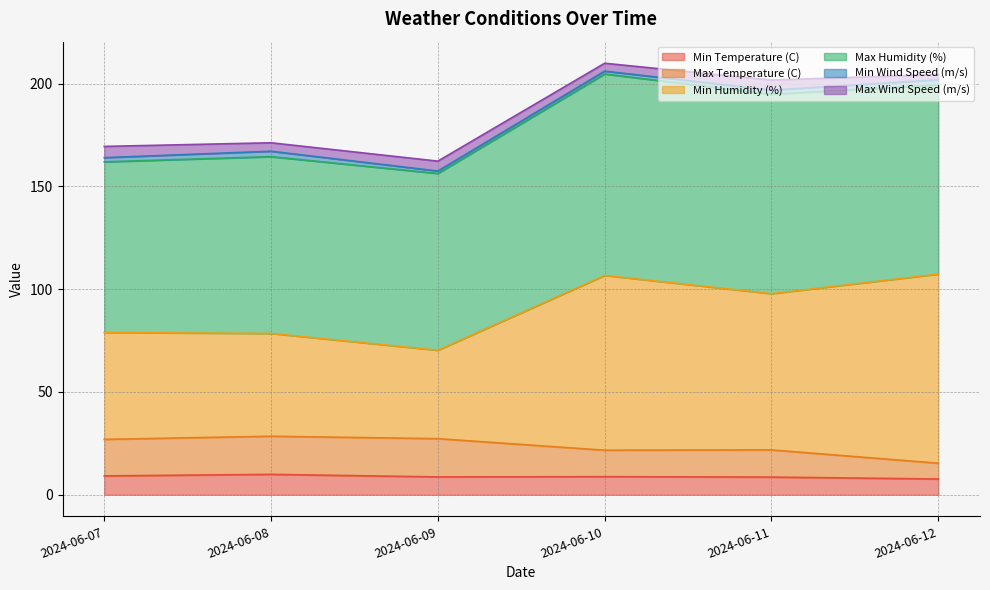

Does the chart have visible grid lines?

Yes